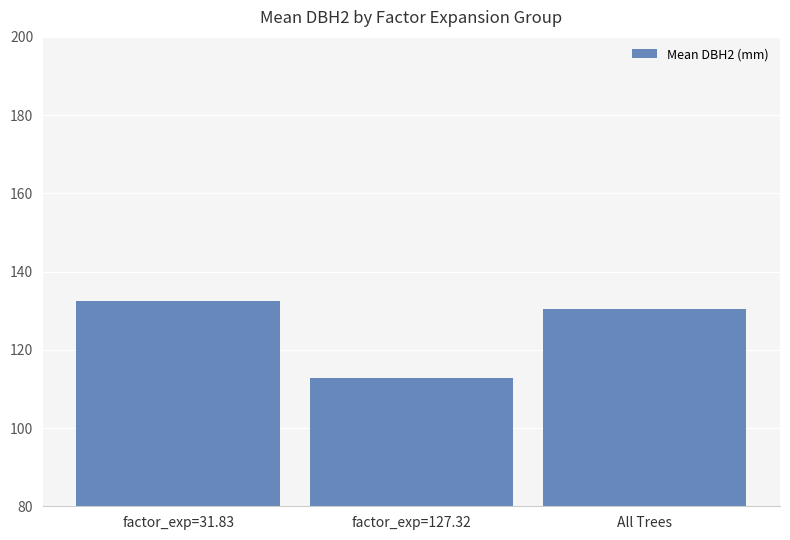

Reading left to right, what are all the values shown in this chart?

factor_exp=31.83=132.6	factor_exp=127.32=112.7	All Trees=130.4